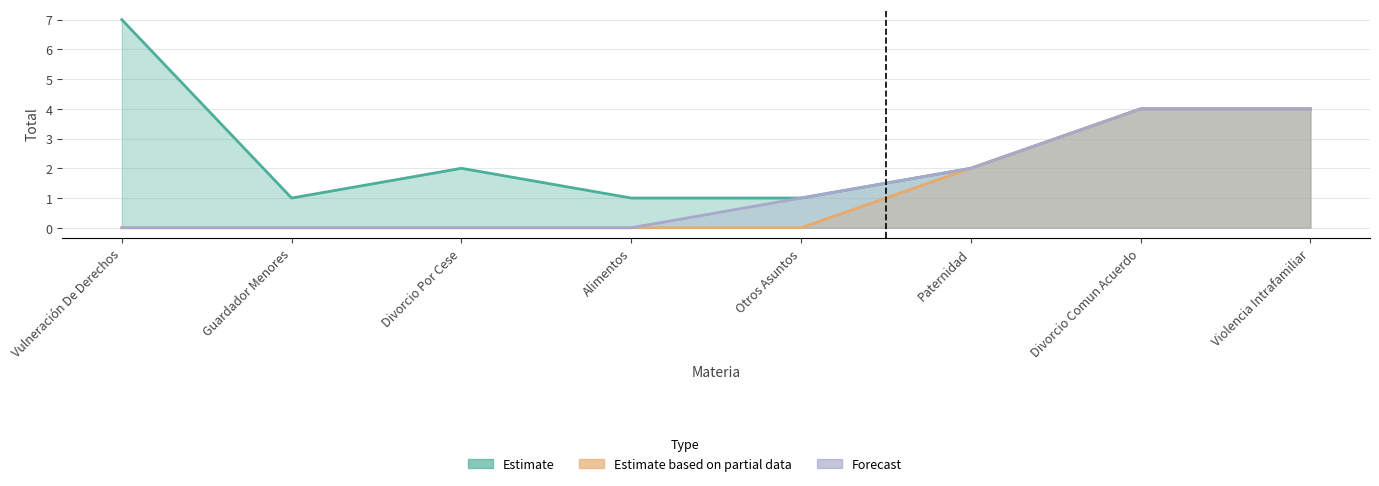

What is the sum of all Estimate based on partial data values?

10